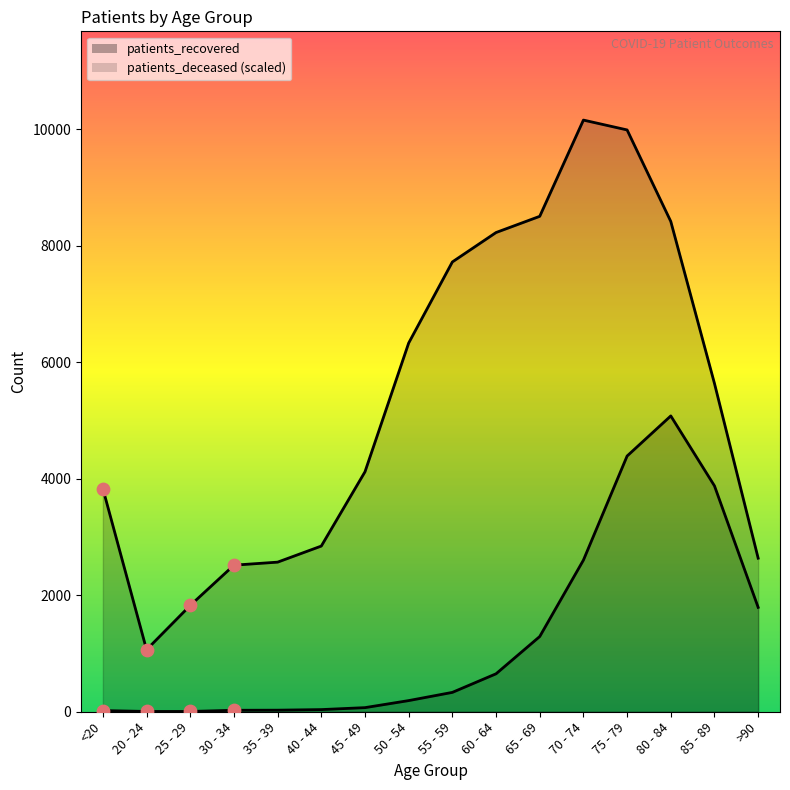

Is the value of patients_deceased at 80 - 84 greater than the value of patients_recovered at 70 - 74?

No